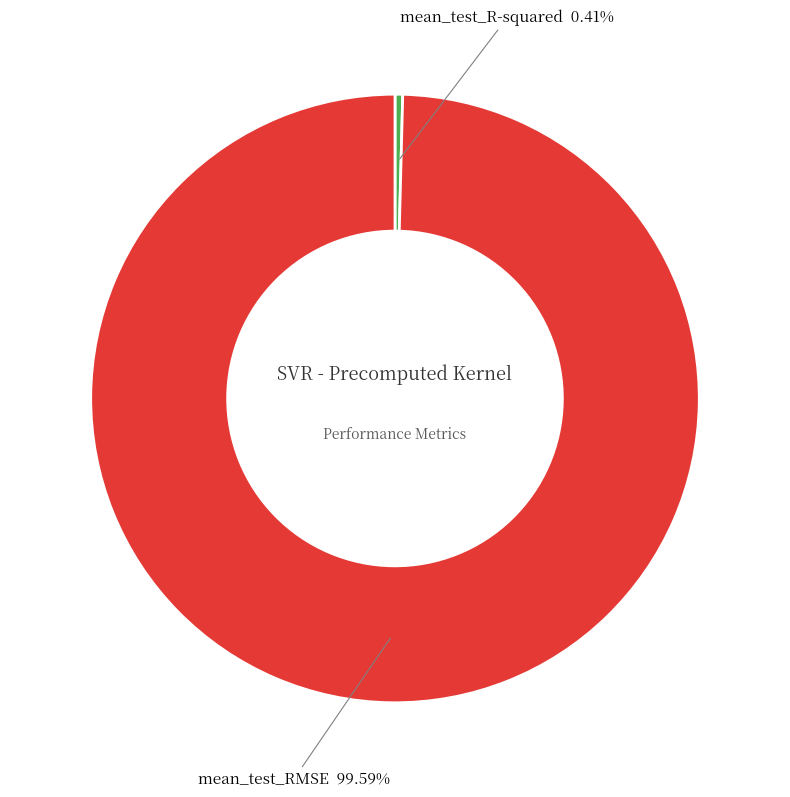

Is there any slice that represents more than half of the pie?

Yes